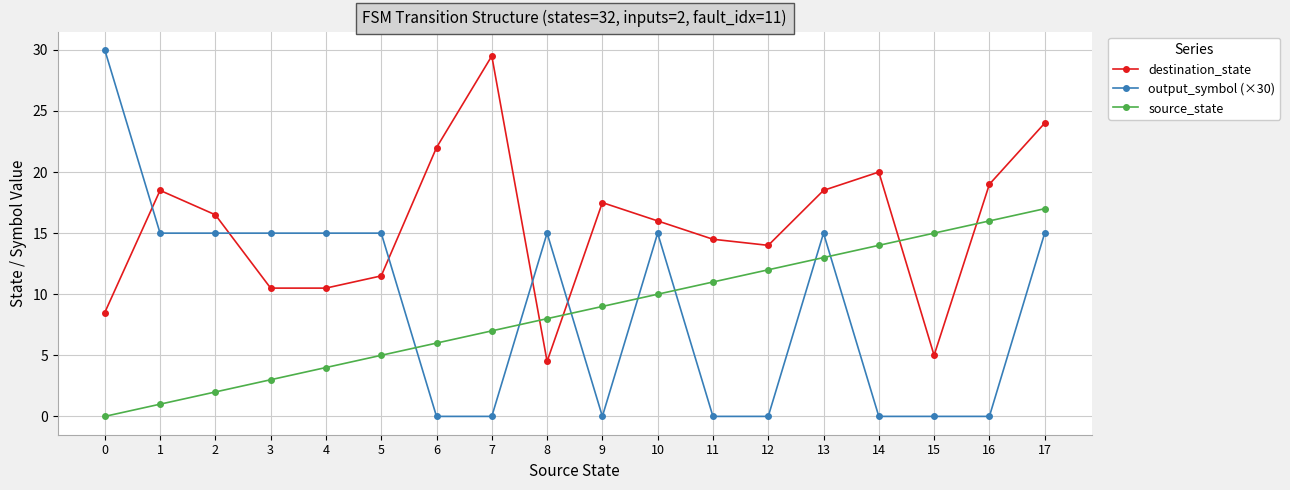

Reading left to right, transcribe all the data shown in this chart.

destination_state: 0=8.5	1=18.5	2=16.5	3=10.5	4=10.5	5=11.5	6=22.0	7=29.5	8=4.5	9=17.5	10=16.0	11=14.5	12=14.0	13=18.5	14=20.0	15=5.0	16=19.0	17=24.0
output_symbol (×30): 0=30.0	1=15.0	2=15.0	3=15.0	4=15.0	5=15.0	6=0.0	7=0.0	8=15.0	9=0.0	10=15.0	11=0.0	12=0.0	13=15.0	14=0.0	15=0.0	16=0.0	17=15.0
source_state: 0=0.0	1=1.0	2=2.0	3=3.0	4=4.0	5=5.0	6=6.0	7=7.0	8=8.0	9=9.0	10=10.0	11=11.0	12=12.0	13=13.0	14=14.0	15=15.0	16=16.0	17=17.0